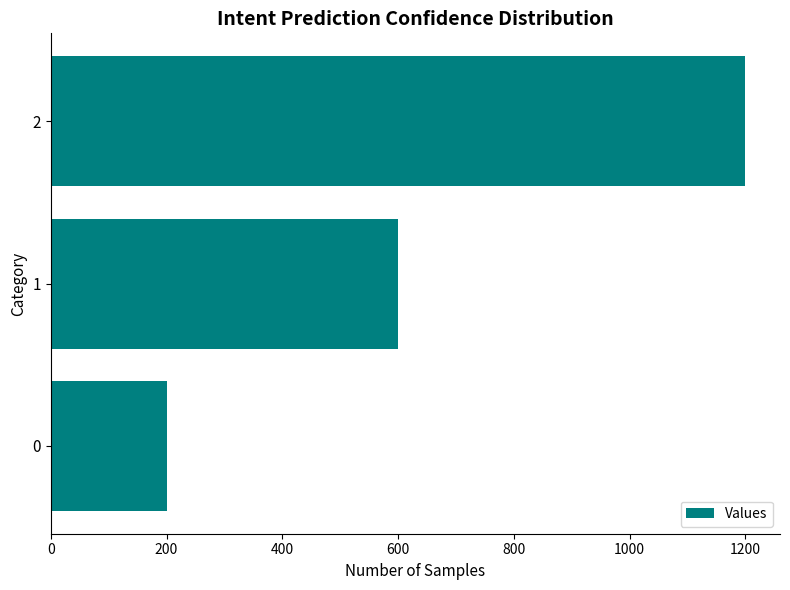

The value at 0 is 328. True or false?

False